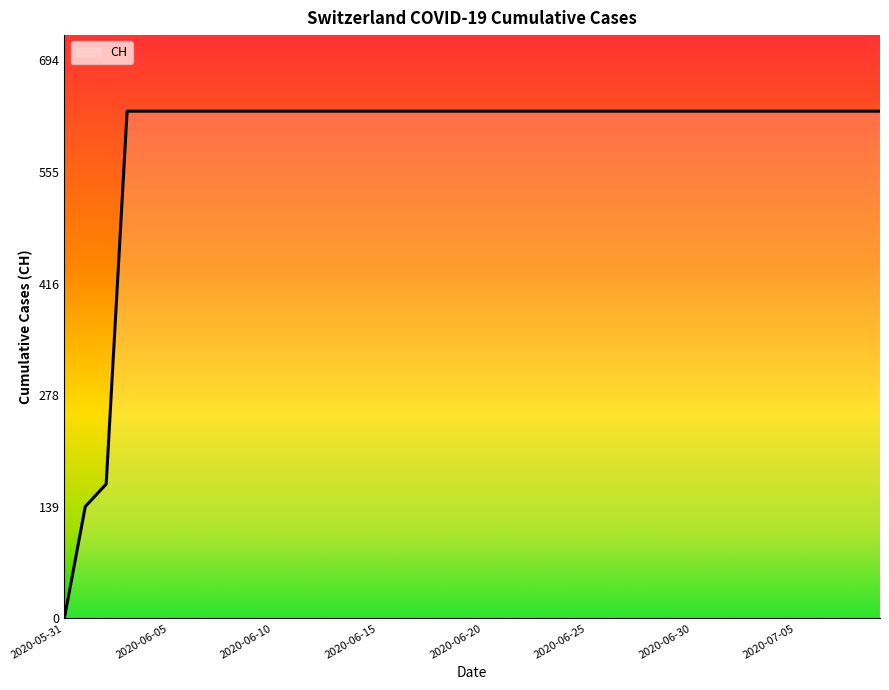

What is the difference between the maximum and minimum values?

631